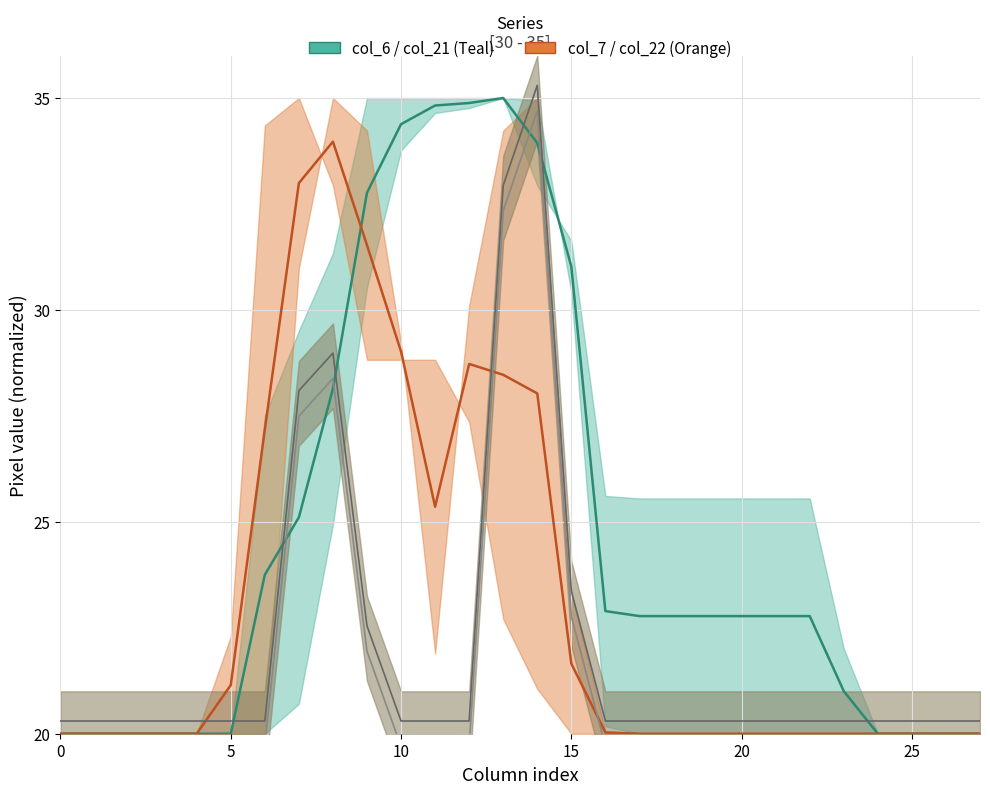

Which series has the widest spread of values?

col_22_line